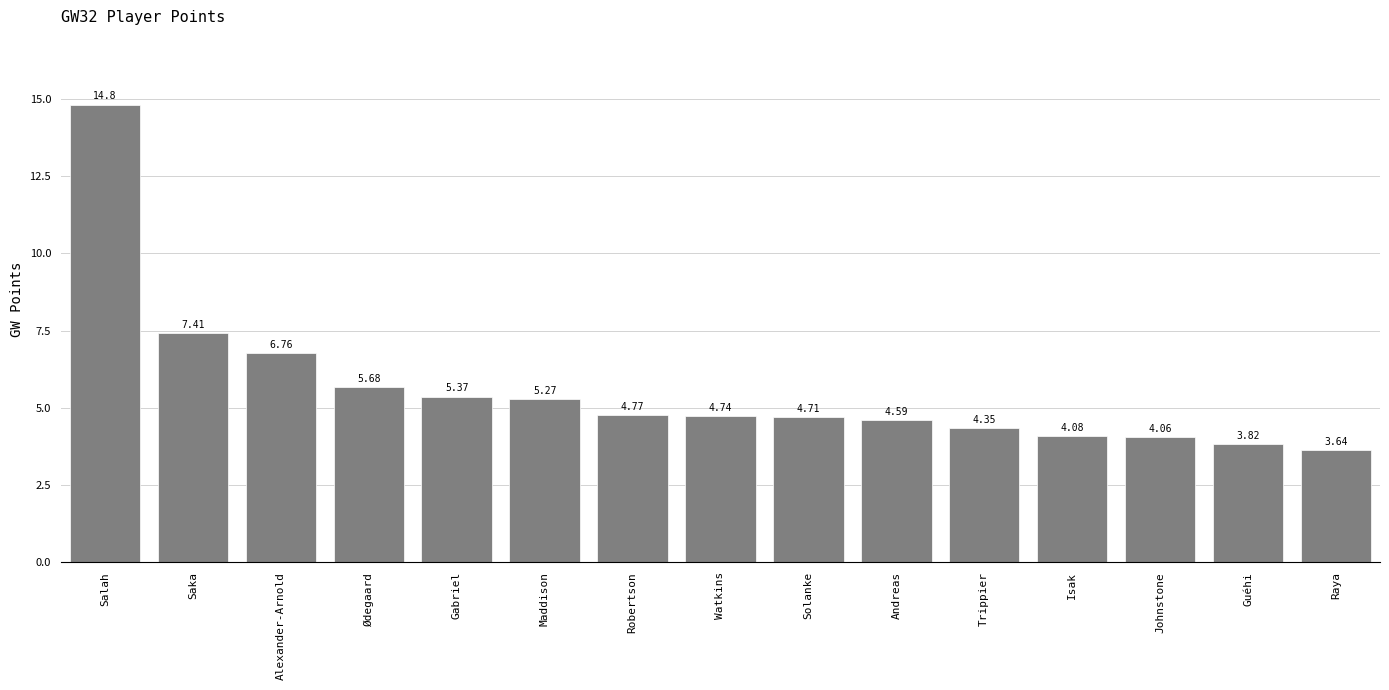

Which category has the lowest value across all series?

Raya